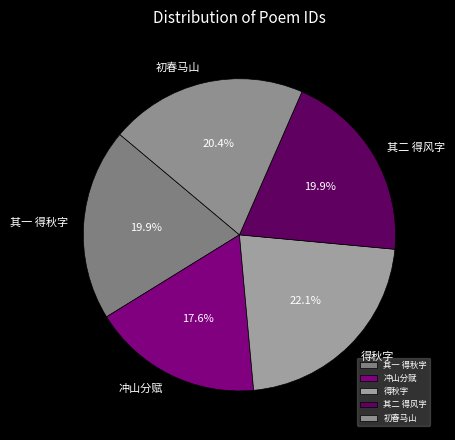

What is the ratio of the value at 冲山分赋 to the value at 其二 得风字?

0.9